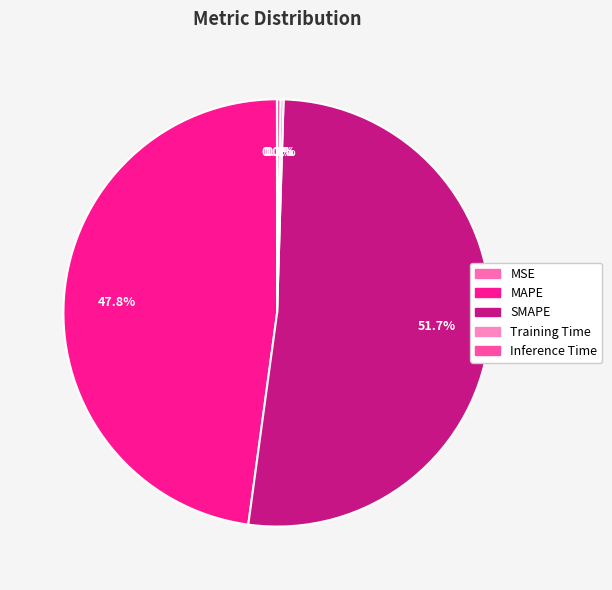

How much of the chart is everything except MSE?

100.0%